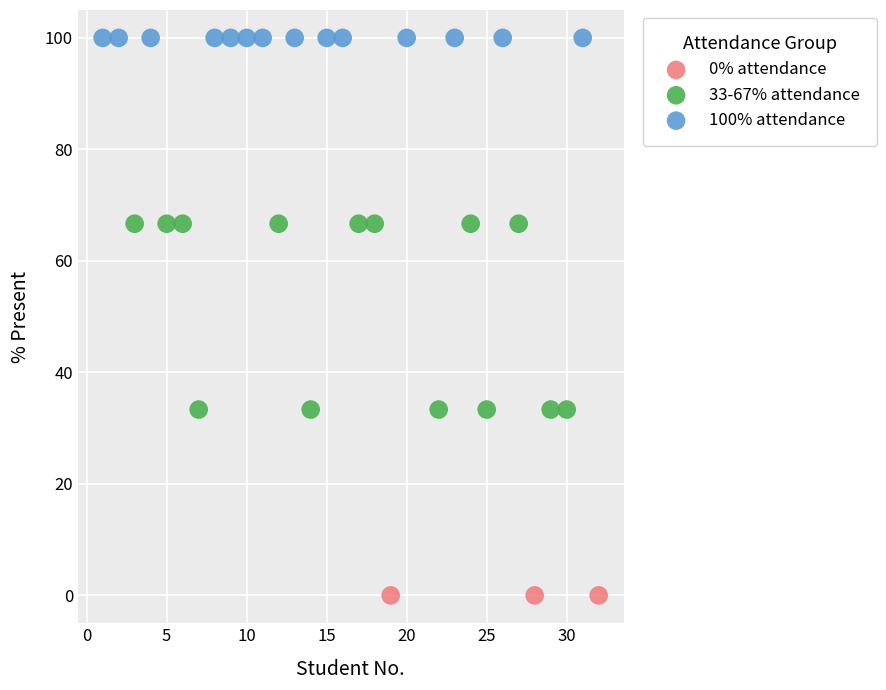

Which series reaches the maximum Y coordinate?

100% attendance